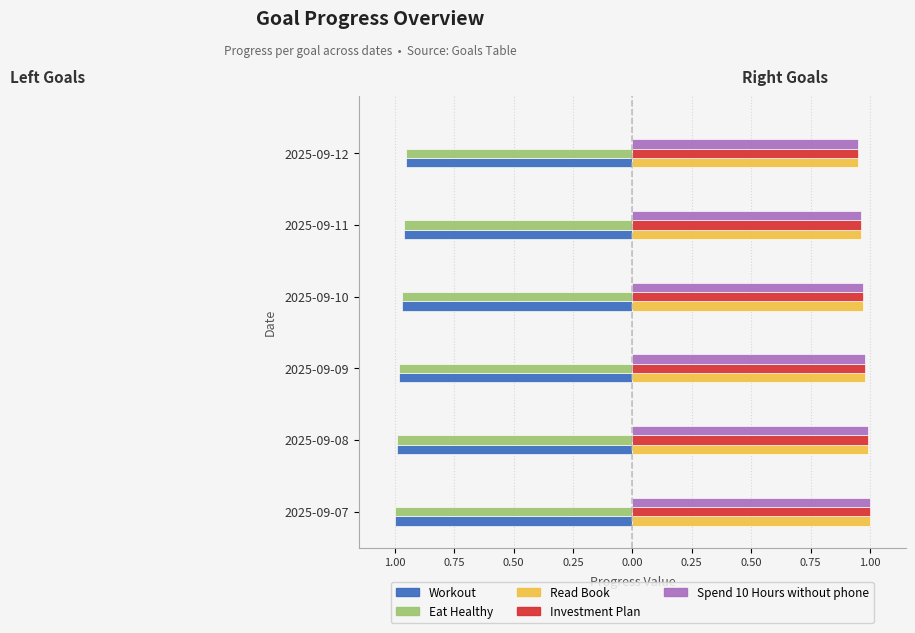

What is the minimum value shown in the chart?

-1.0